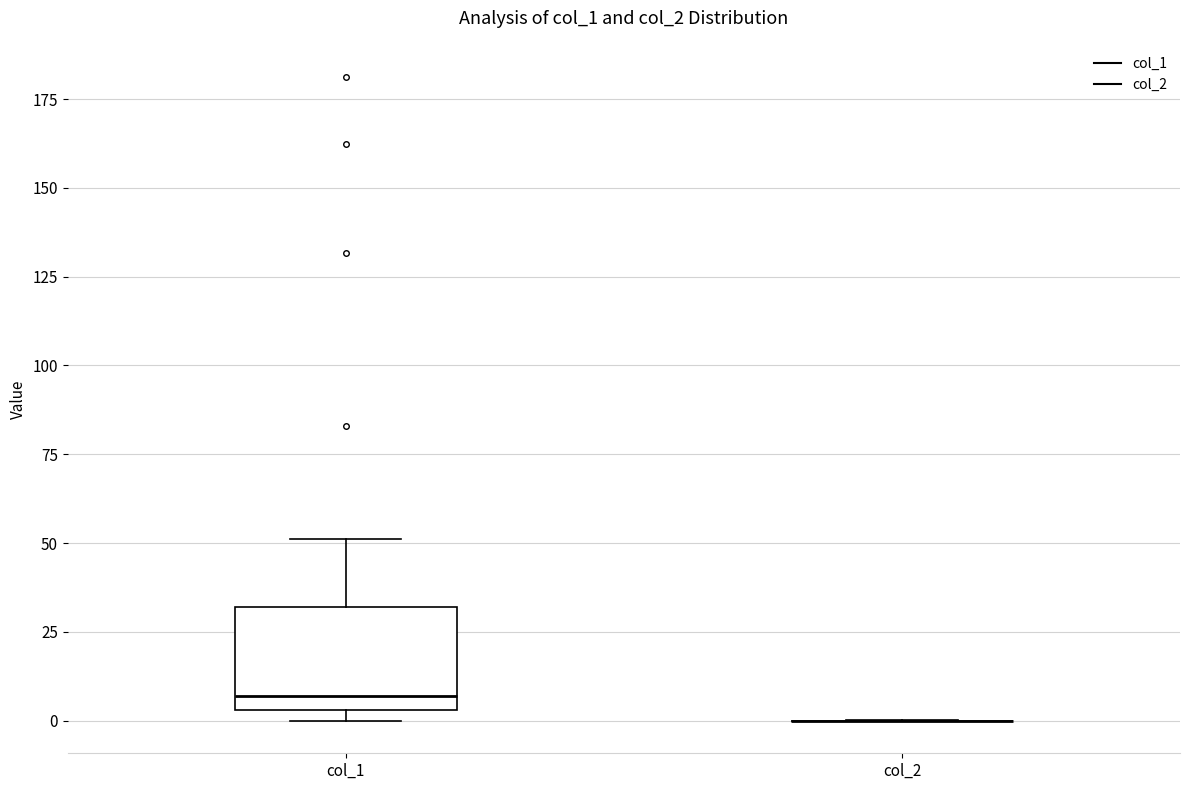

Reading left to right, read every box against the y-axis: the position of its median line, the range the box covers, and the ends of its whiskers. The values are not printed on the chart, so give them approximately, as read against the axis.

col_1: median 5 (just above the box's lower edge), box 5 to 30, whiskers 0 to 50
col_2: box collapsed to a line at 0, whiskers 0 to 0